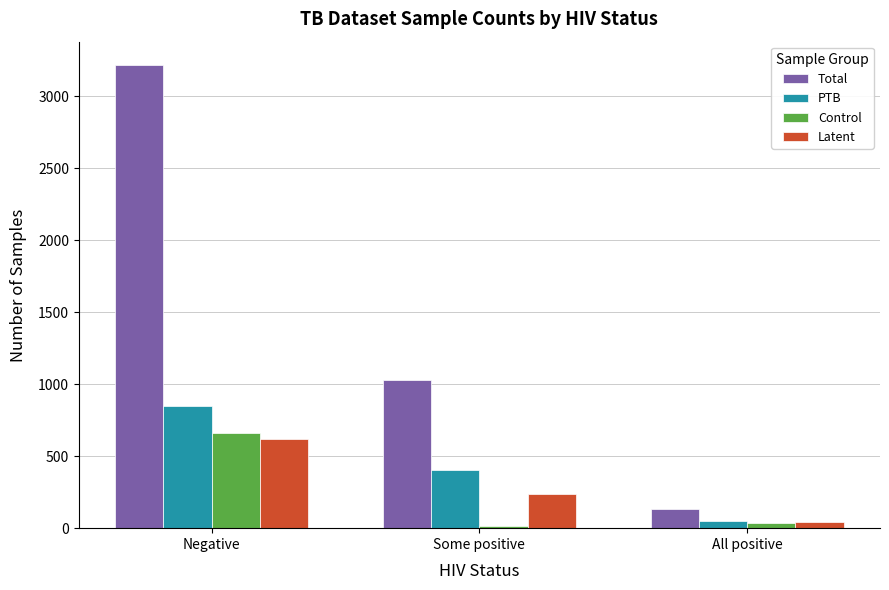

What is the value of the Total bar at the 3rd from the left?

133